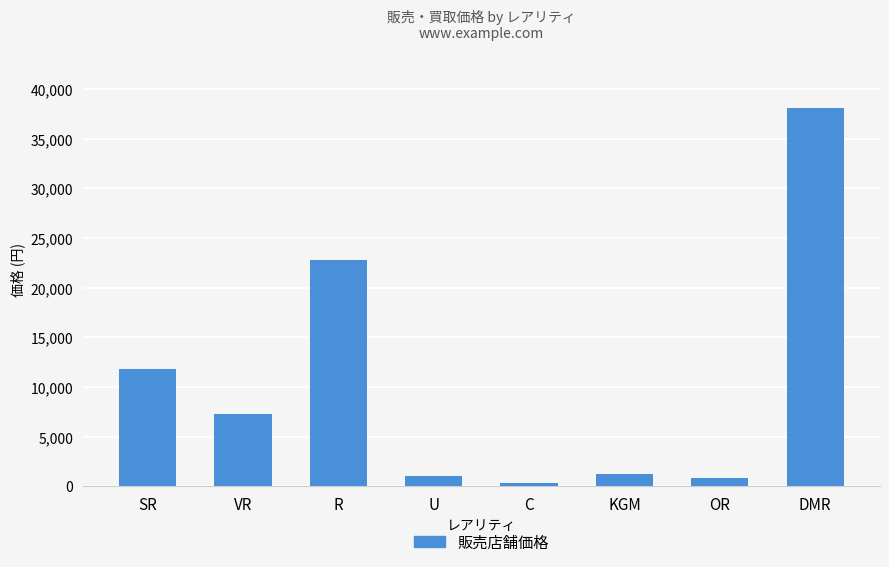

What is the sum of the values at VR and SR?

19080